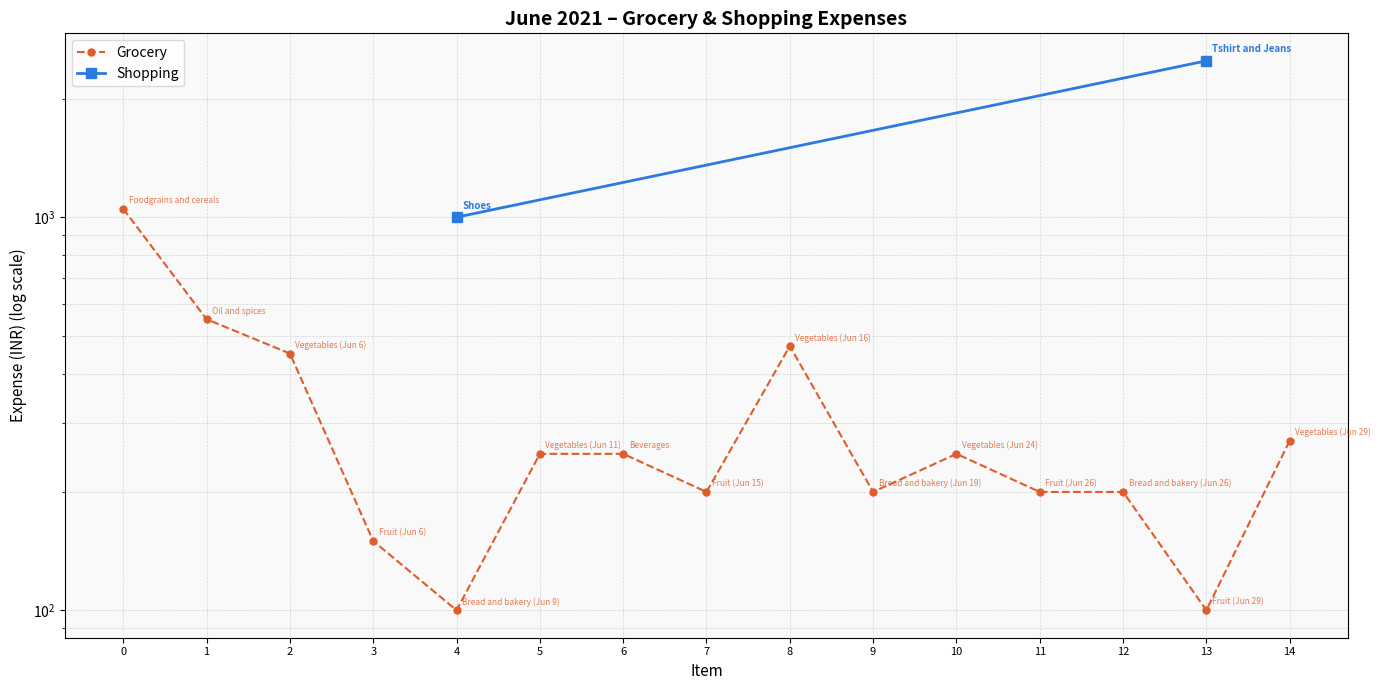

At which category does the chart reach its minimum across all series?

4